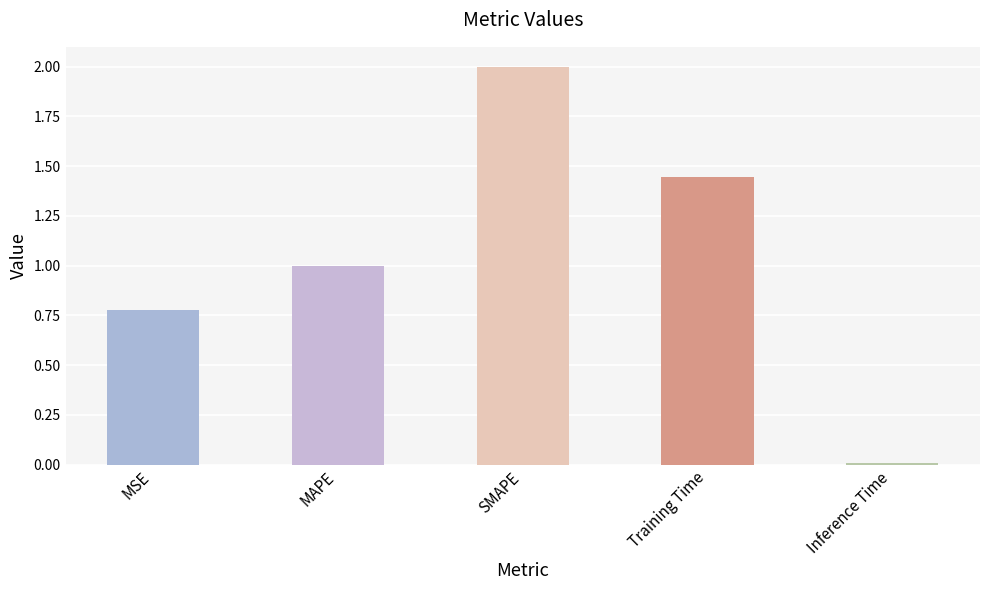

What is the label of the 1st bar from the right?

Inference Time